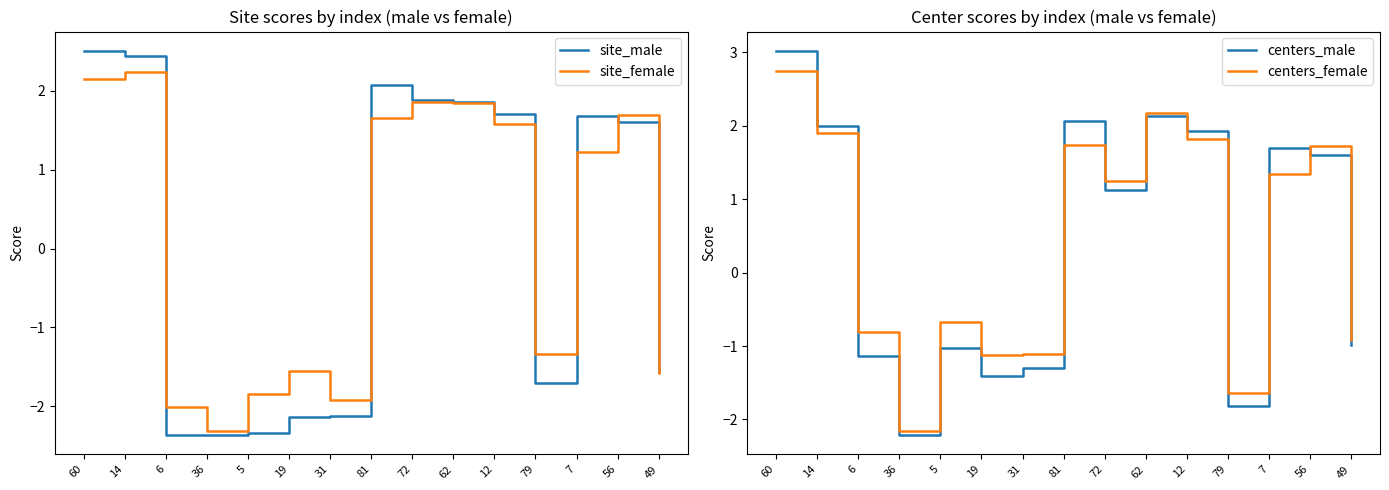

The site_male series shows 0.4 at 12. True or false?

False